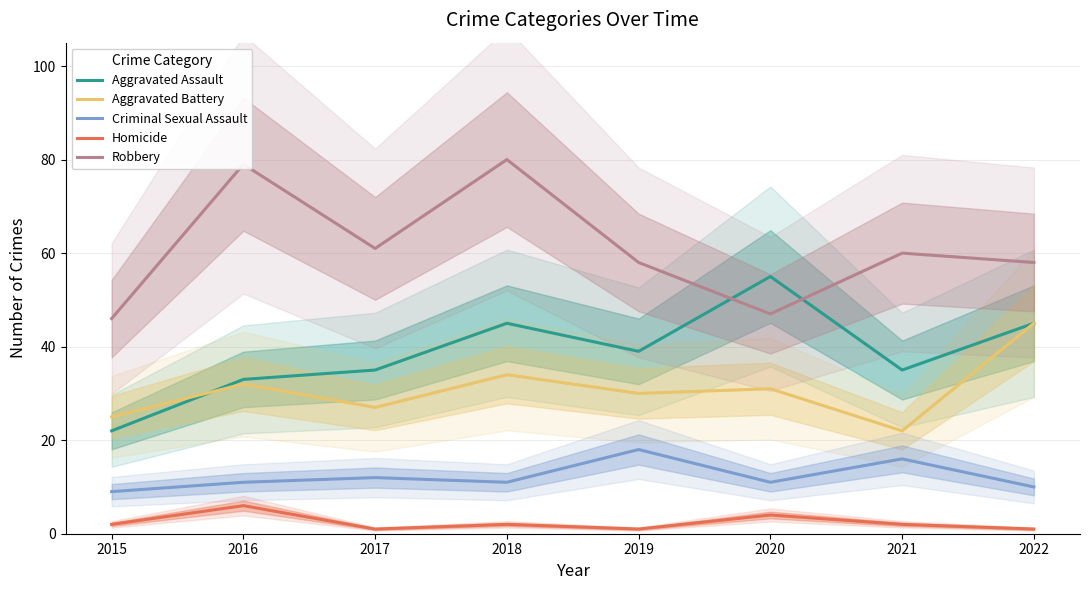

True or false: Homicide has a value of 0 at 2017.

False